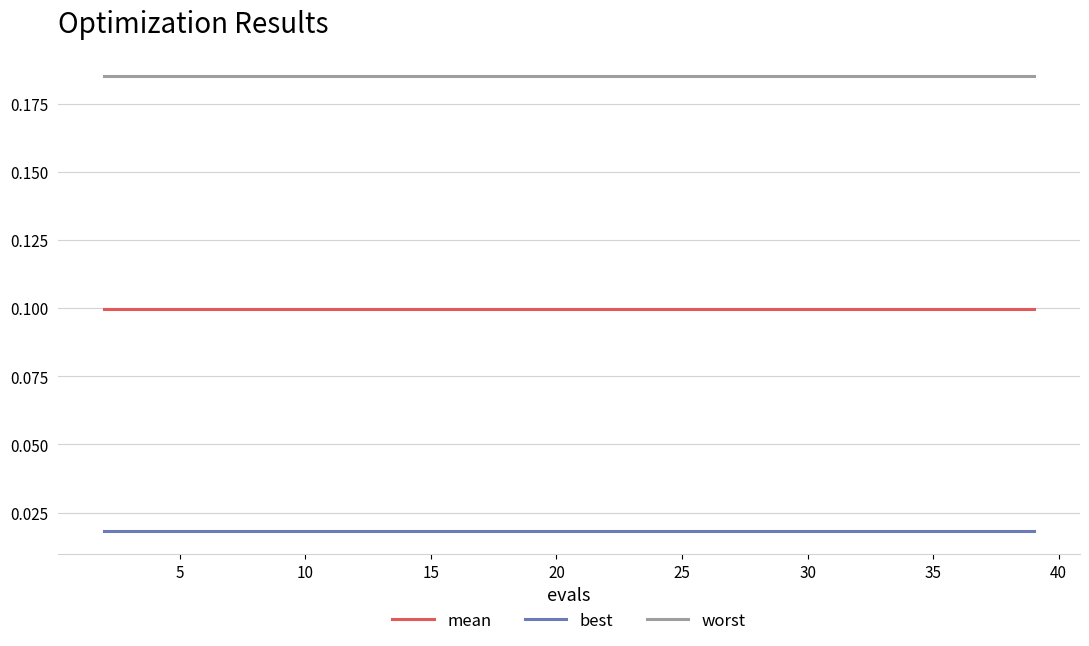

List the series in order of their peak value, lowest first.

best, mean, worst